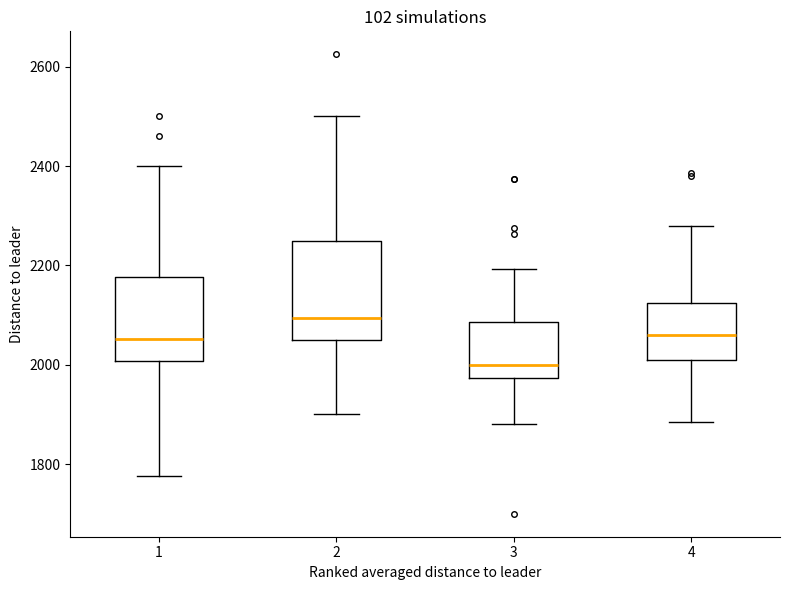

Reading left to right, read every box against the y-axis: the position of its median line, the range the box covers, and the ends of its whiskers. The values are not printed on the chart, so give them approximately, as read against the axis.

1: median 2060, box 2000 to 2180, whiskers 1780 to 2400
2: median 2100, box 2060 to 2260, whiskers 1900 to 2500
3: median 2000, box 1980 to 2080, whiskers 1880 to 2200
4: median 2060, box 2000 to 2120, whiskers 1880 to 2280